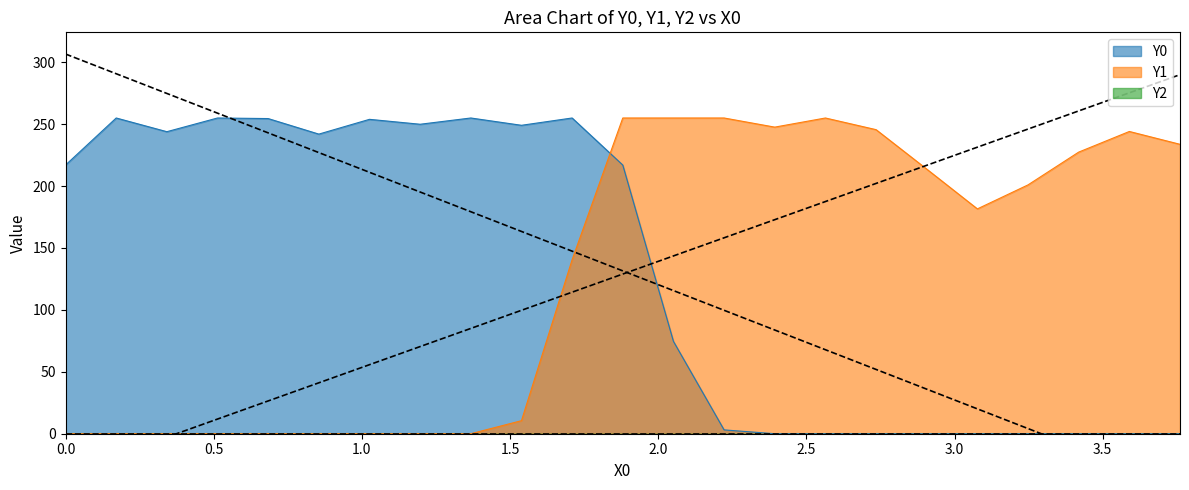

Between 0.34188 and 1.02564, which series saw the biggest shift?

Y0